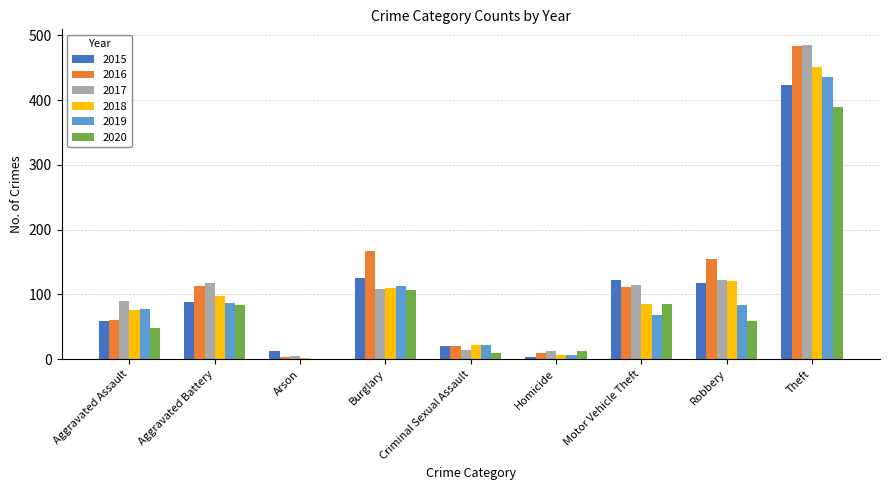

What is the sum of all 2018 values?

972